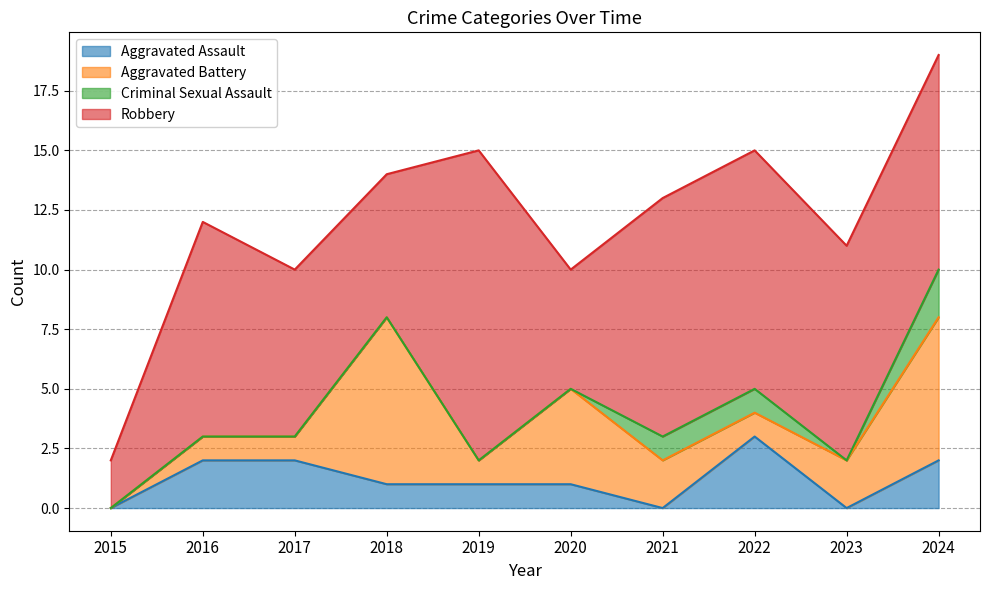

What is the highest value of the Aggravated Assault series?

3